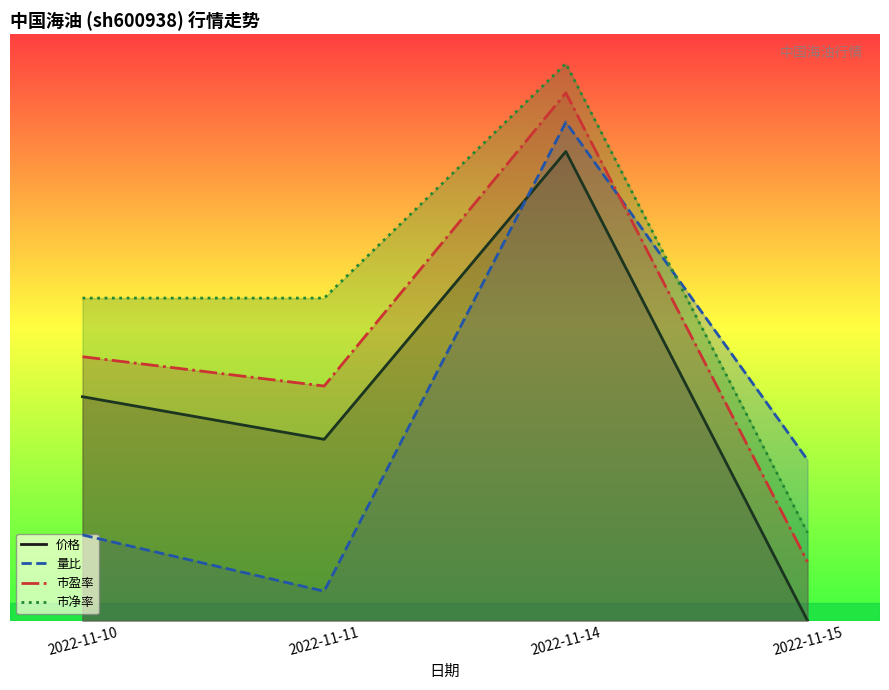

What are all the series names shown in the legend?

价格, 量比, 市盈率, 市净率